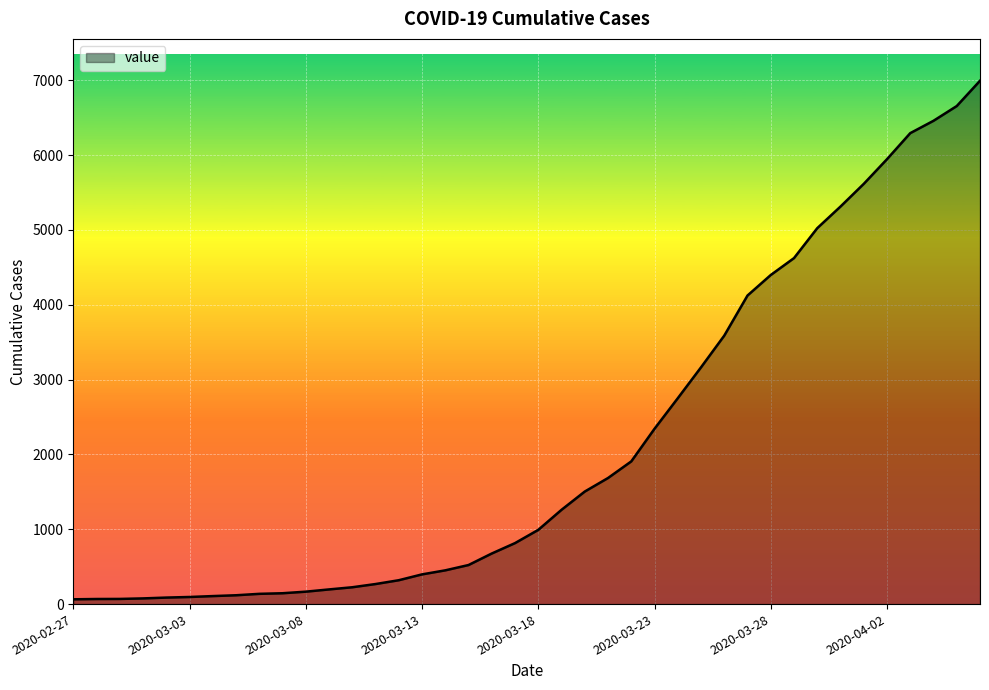

What is the greatest value displayed?

6994